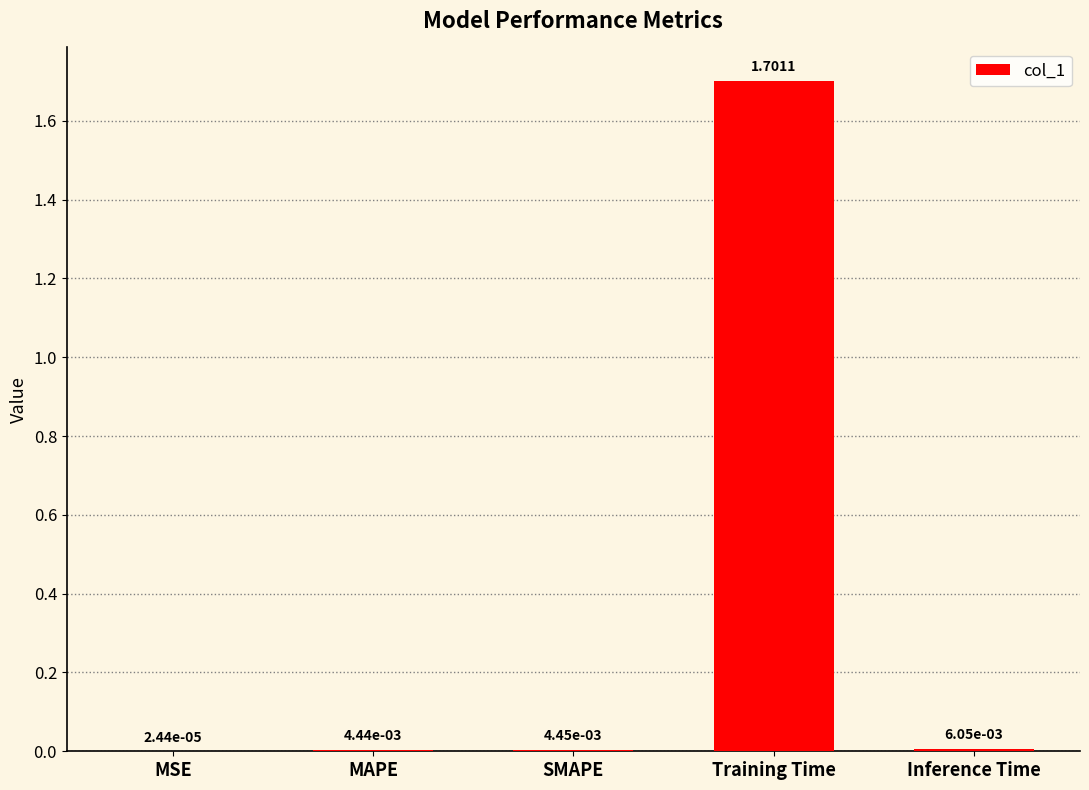

What is the sum of all values?

1.7